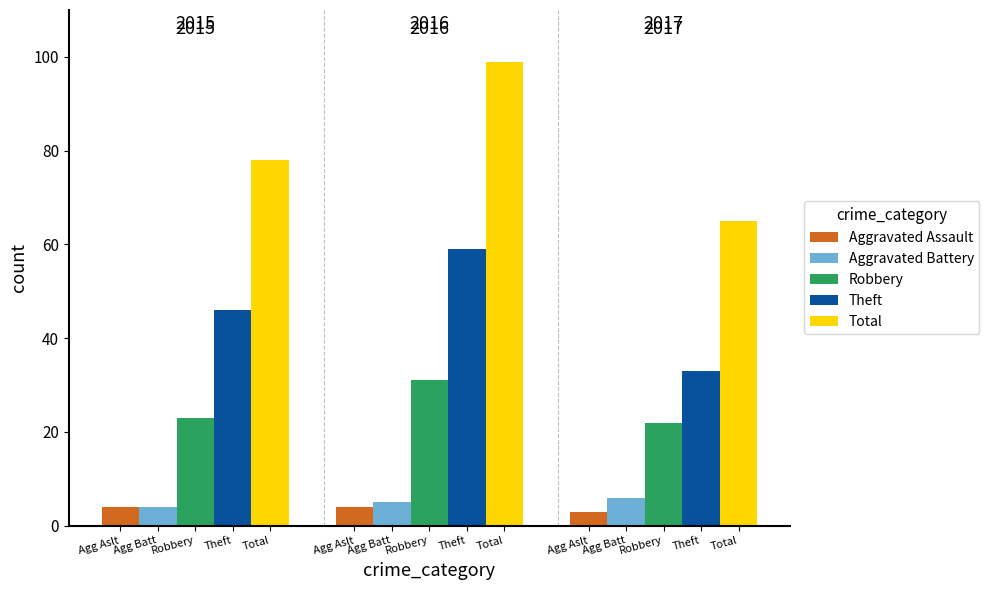

Reading left to right, list all the values displayed in this chart.

Aggravated Assault: Robbery=4	Robbery=4	Robbery=3
Aggravated Battery: Robbery=4	Robbery=5	Robbery=6
Robbery: Robbery=23	Robbery=31	Robbery=22
Theft: Robbery=46	Robbery=59	Robbery=33
Total: Robbery=78	Robbery=99	Robbery=65